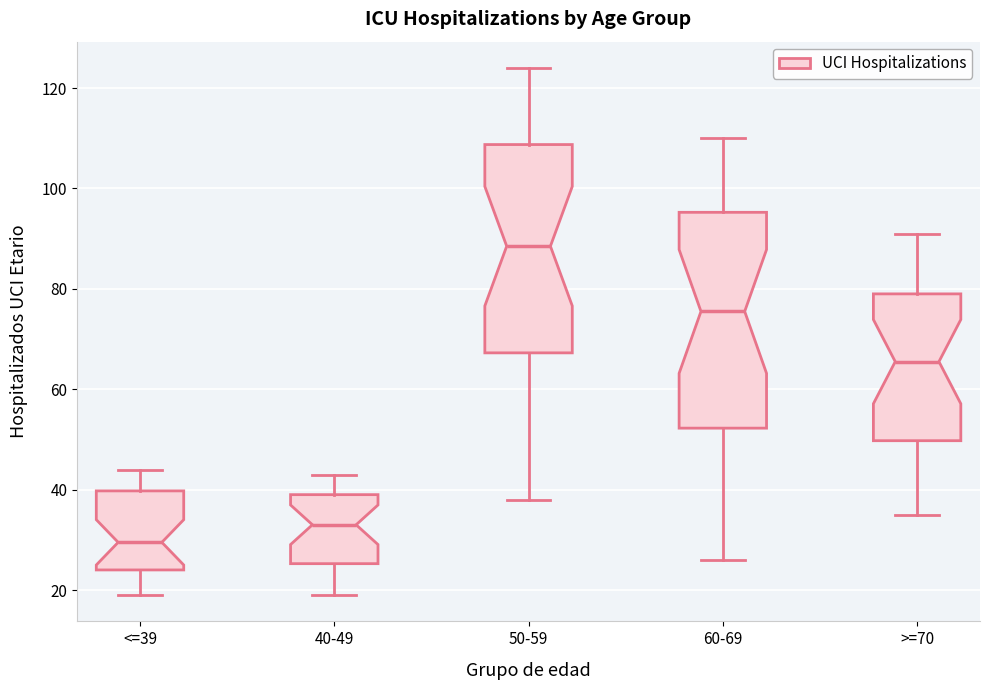

Where is the upper edge of the box for 40-49 on the y-axis? The values are not printed on the chart, so give them approximately, as read against the axis.

40